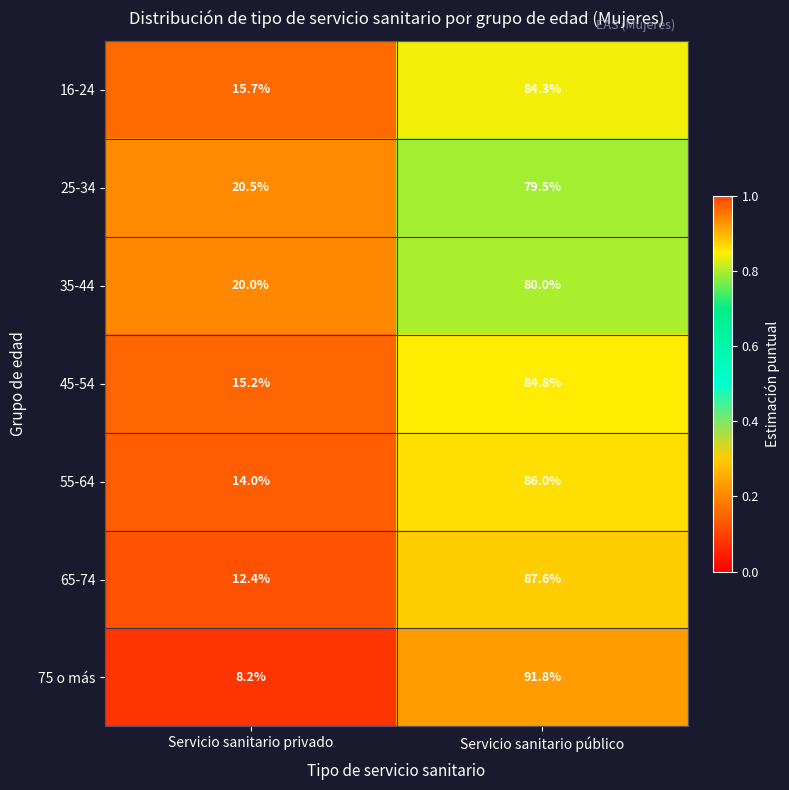

What is the smallest value displayed?

8.2